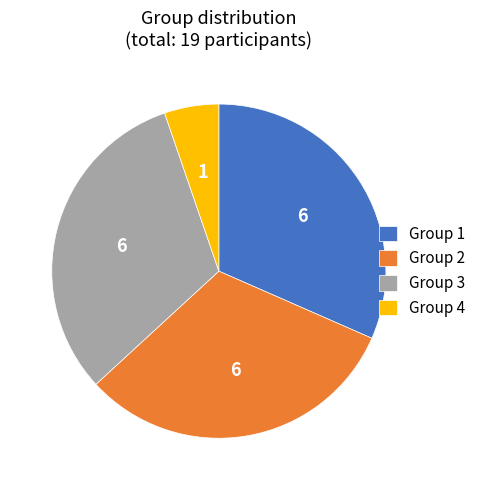

Is Group 2 the majority of the pie?

No